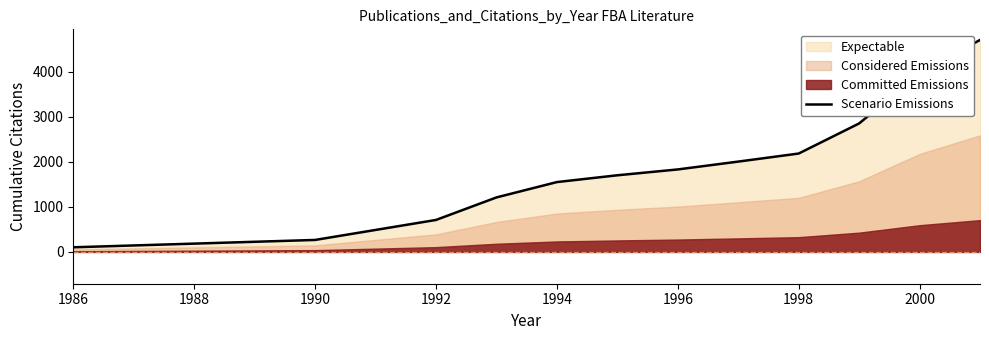

How many data points are less than 1832?

6